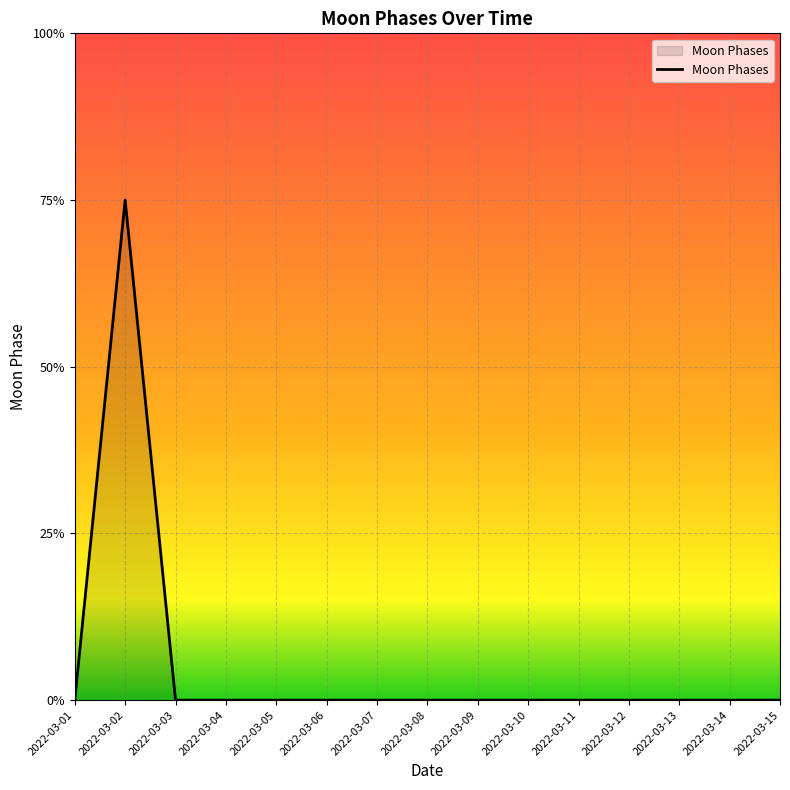

Does the chart have visible grid lines?

Yes